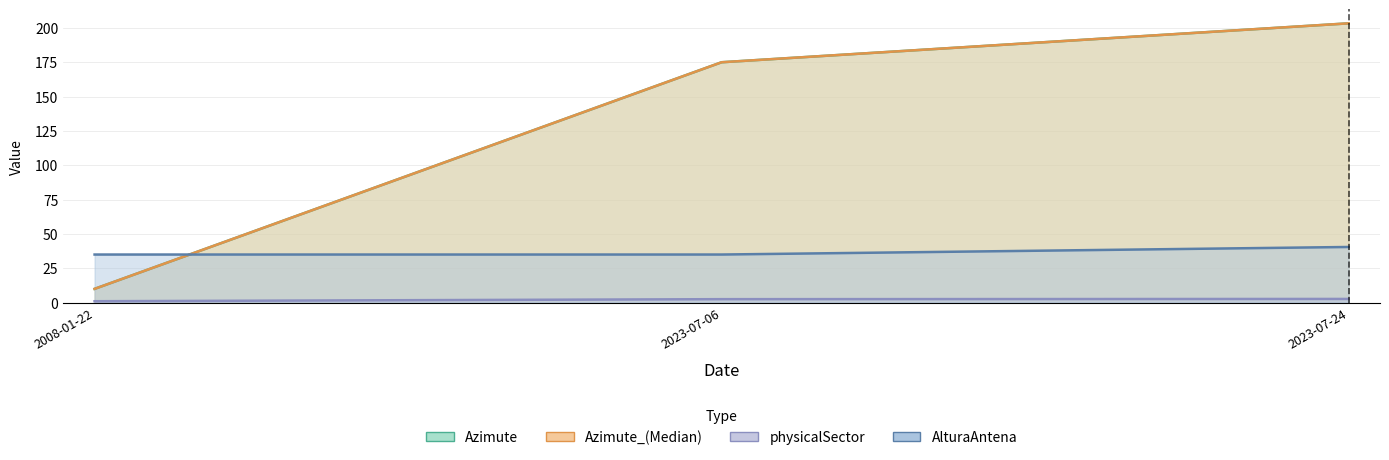

What is the minimum value shown in the chart?

1.0